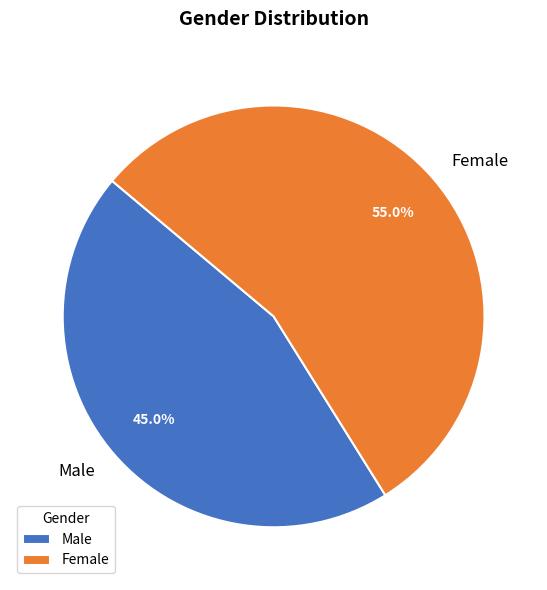

Which slice is the smallest?

Male